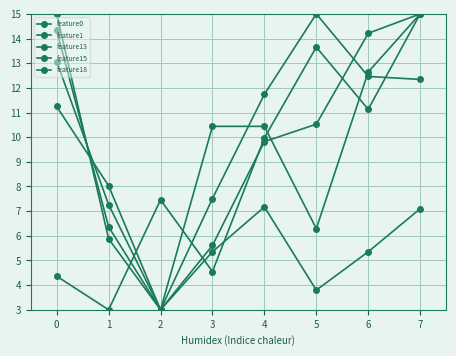

How many lines are shown in the chart?

5